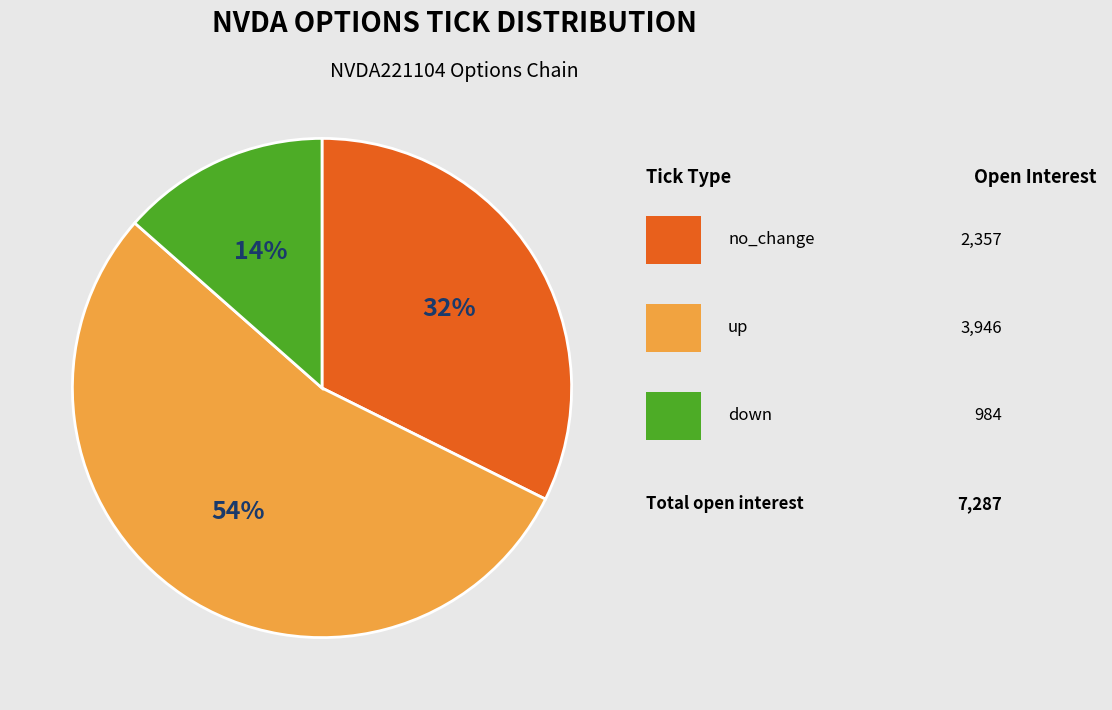

To the nearest percent, what is the average slice percentage?

33%